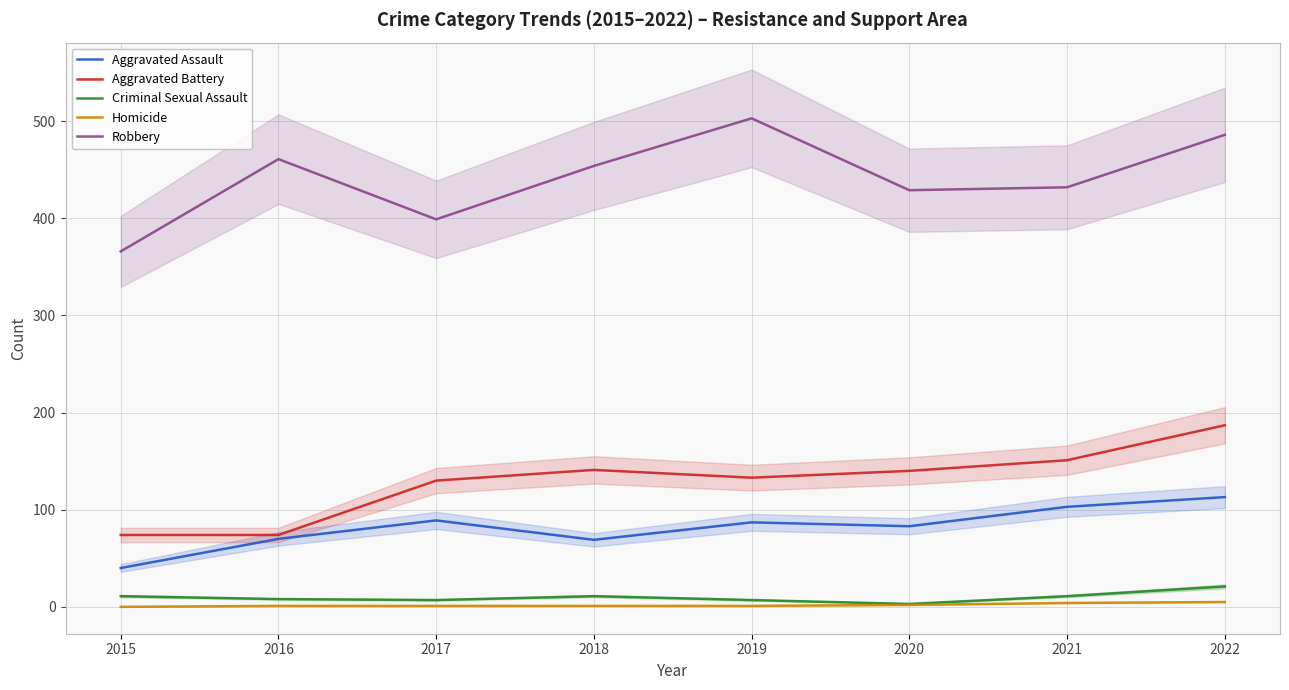

What is the difference between the second highest and minimum values in the Aggravated Assault series?

63